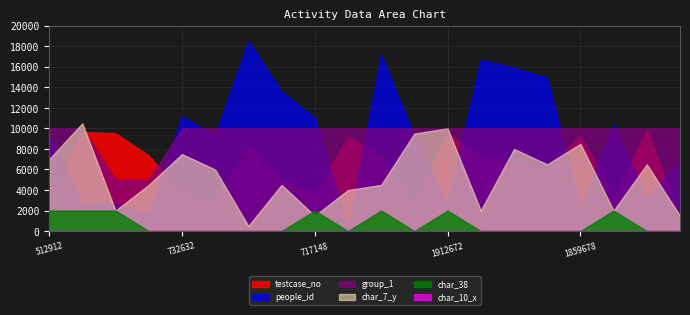

Rank the categories by char_7_y value from highest to lowest.

1933943, 1912672, 513719, 1859678, 1329766, 732632, 512912, 1217801, 1987562, 522782, 1473728, 1016487, 1465868, 1847360, 1908215, 1412488, 641756, 717148, 249665, 1660879